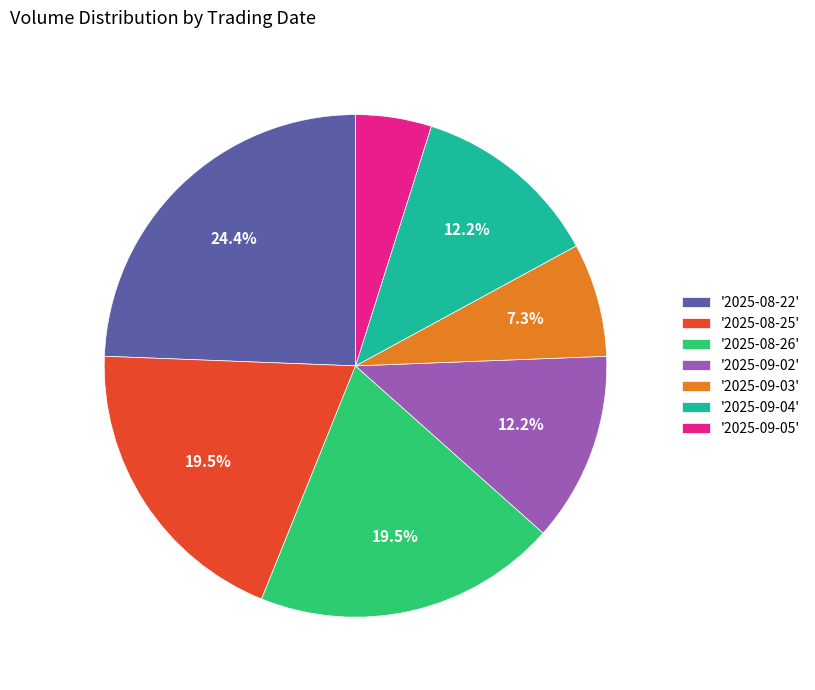

To the nearest percent, what is the difference between the largest and smallest slice percentages?

20%